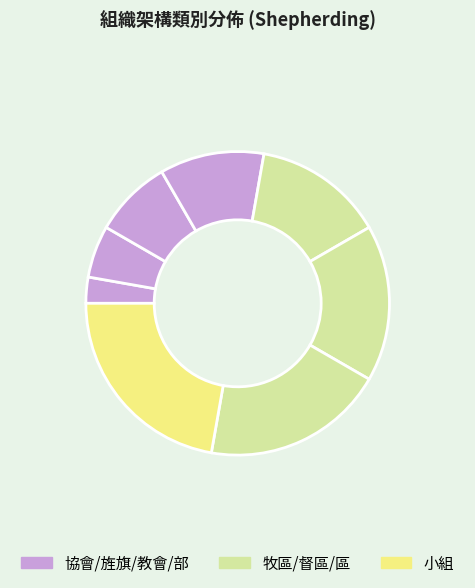

Count the number of slices in the pie.

8